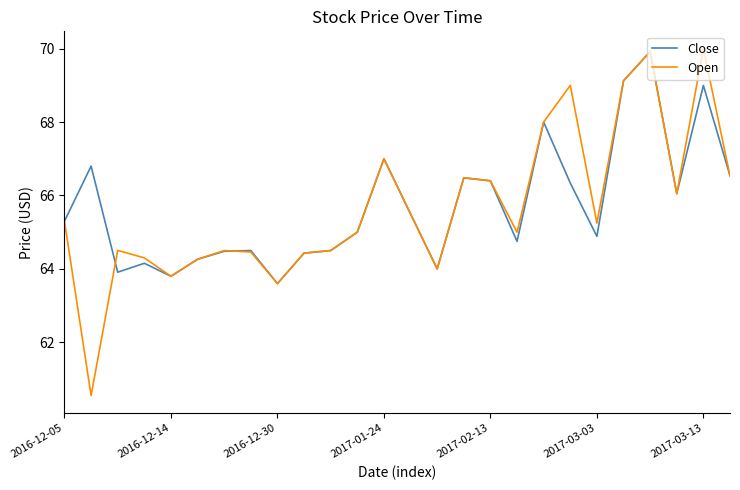

What is the maximum value for Open?

70.0